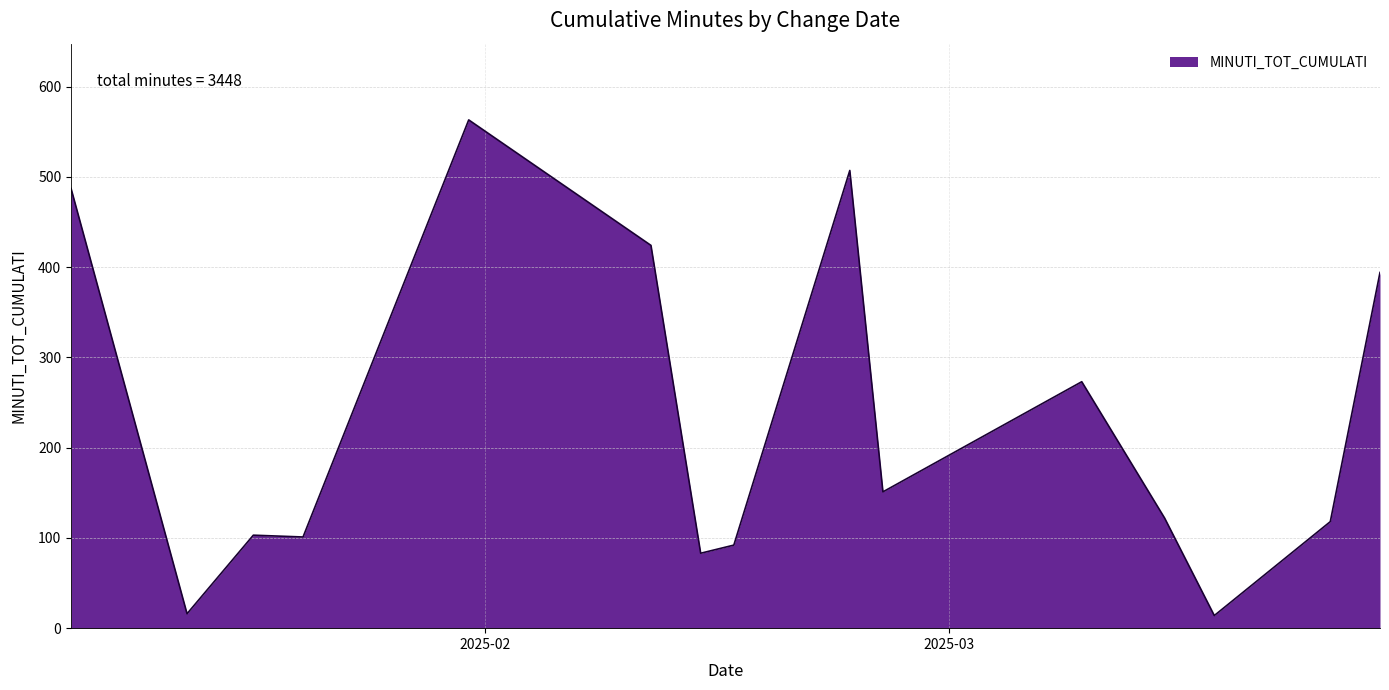

What is the smallest value displayed?

14